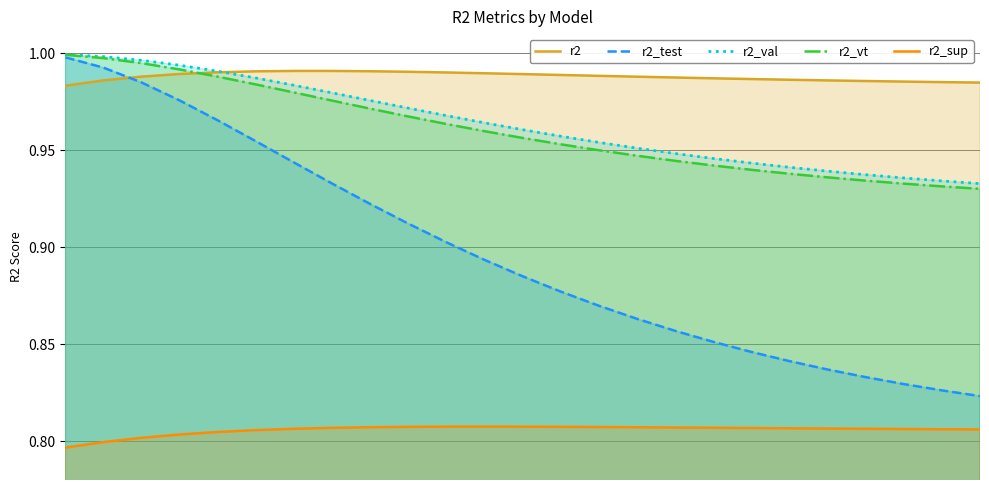

Is it true that r2_vt equals 1.6 at 19?

False